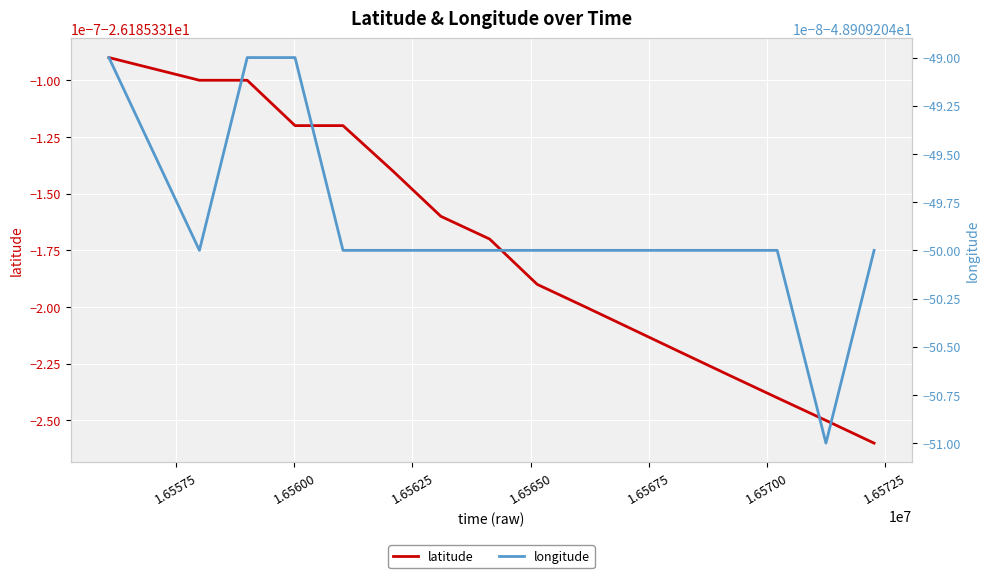

What is the value of the latitude point at the 13th from the left?

-26.2